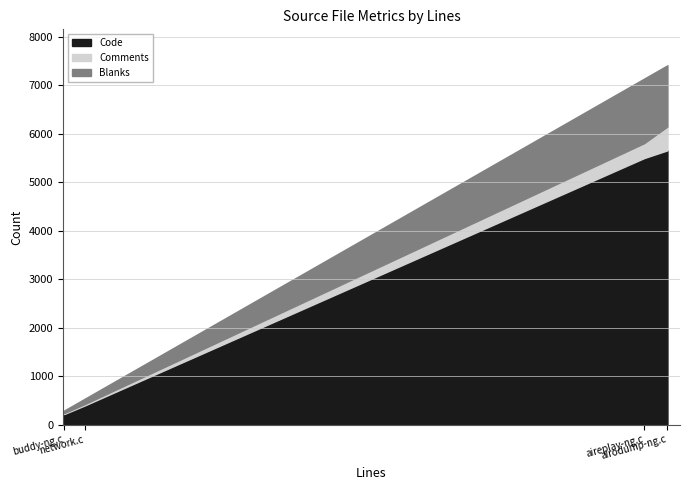

What is the sum of the Code values at airodump-ng.c and network.c?

6054